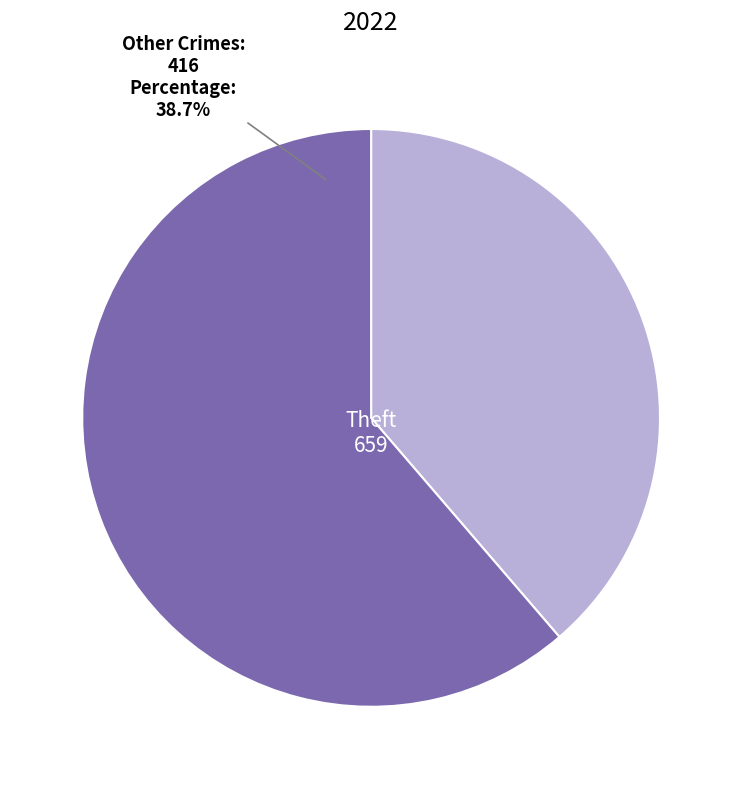

Is there any slice that represents more than half of the pie?

Yes